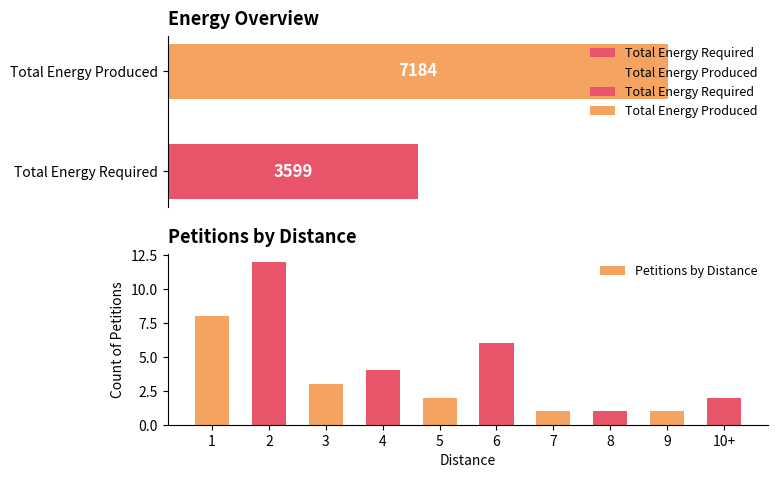

Reading right to left, extract all data points from this chart.

2	1	1	1	6	2	4	3	12	8